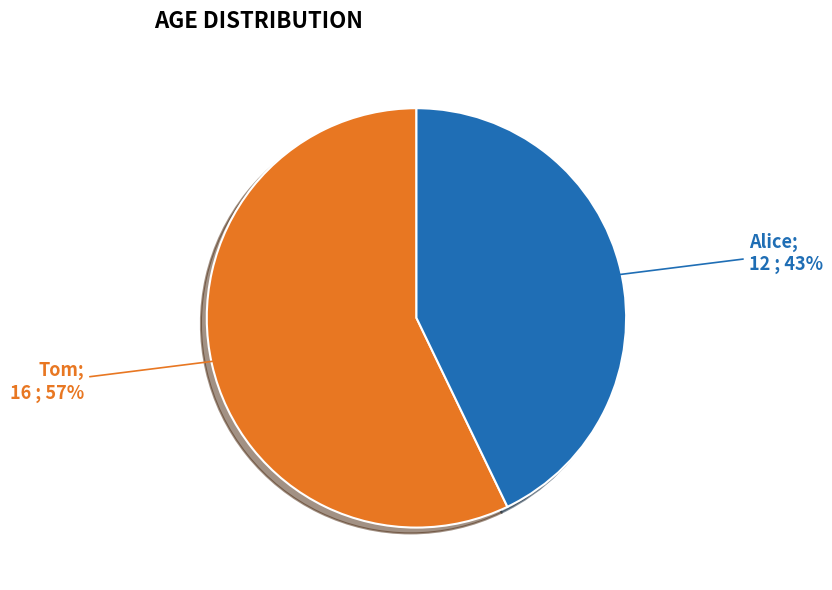

To the nearest percent, what is the difference between the largest and smallest slice percentages?

14%